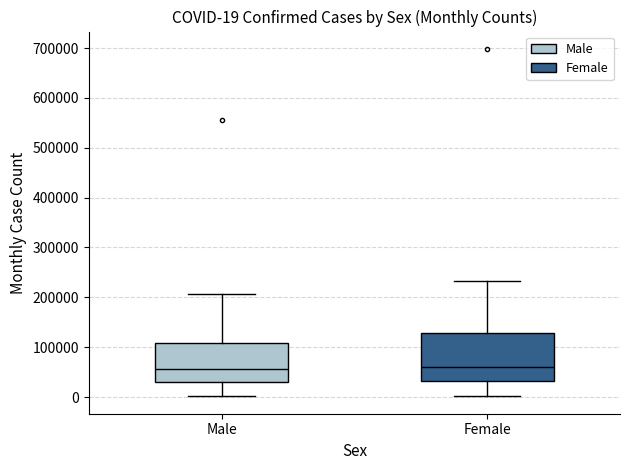

Comparing the boxes themselves (not the whiskers), which one is the tallest?

Female